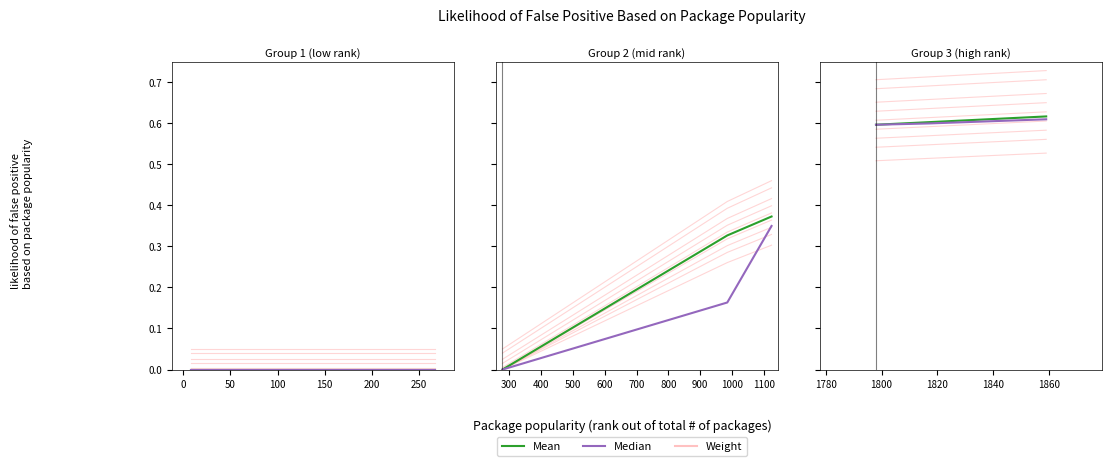

What is the maximum value shown in the chart?

0.6